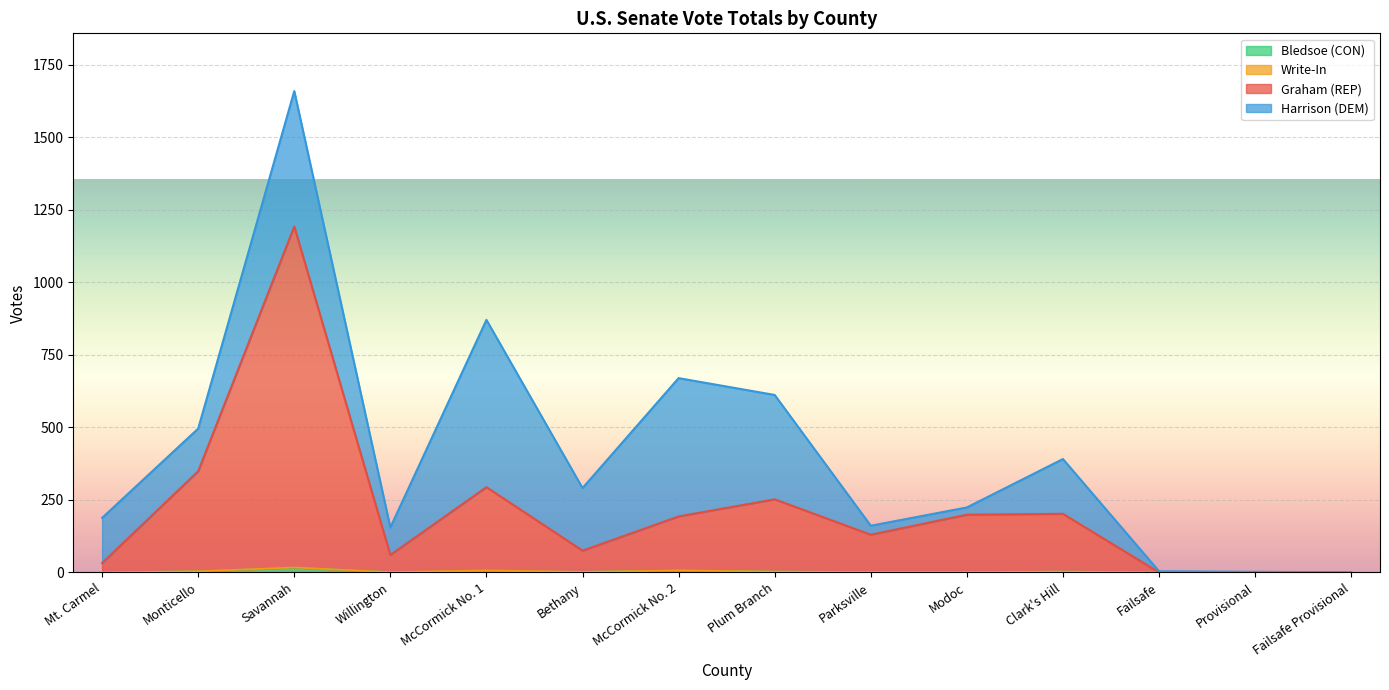

What is the difference between the Bledsoe (CON) Total values at Savannah and Monticello?

12